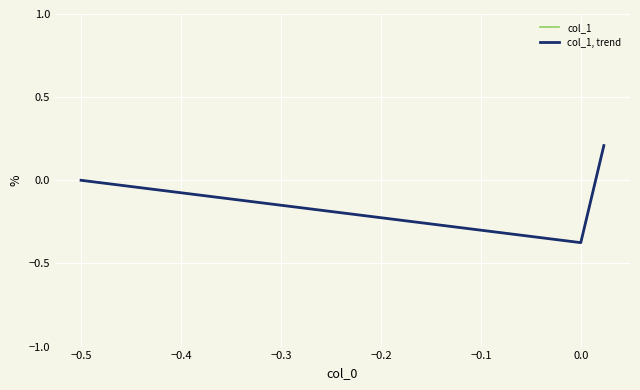

Does the chart display data point markers on the line(s)?

No